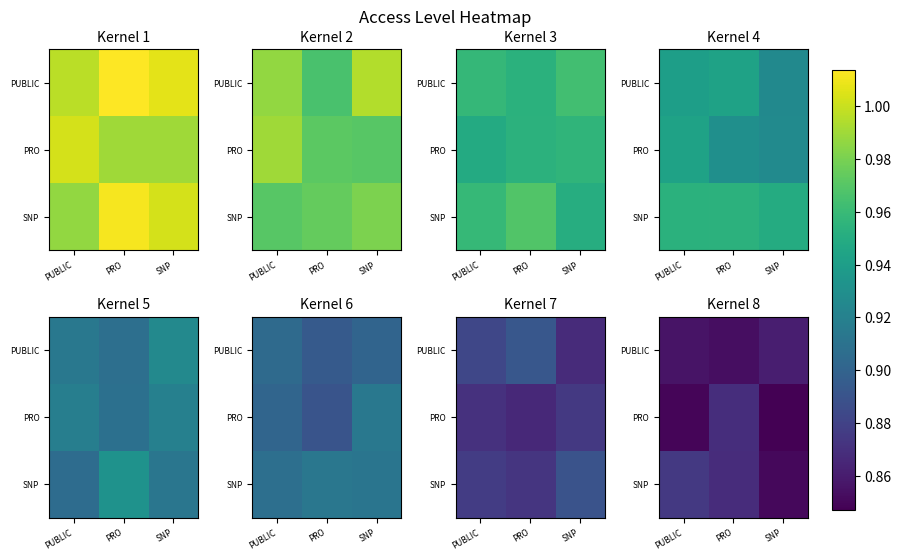

The value of PRO at PUBLIC is 1.5. True or false?

False